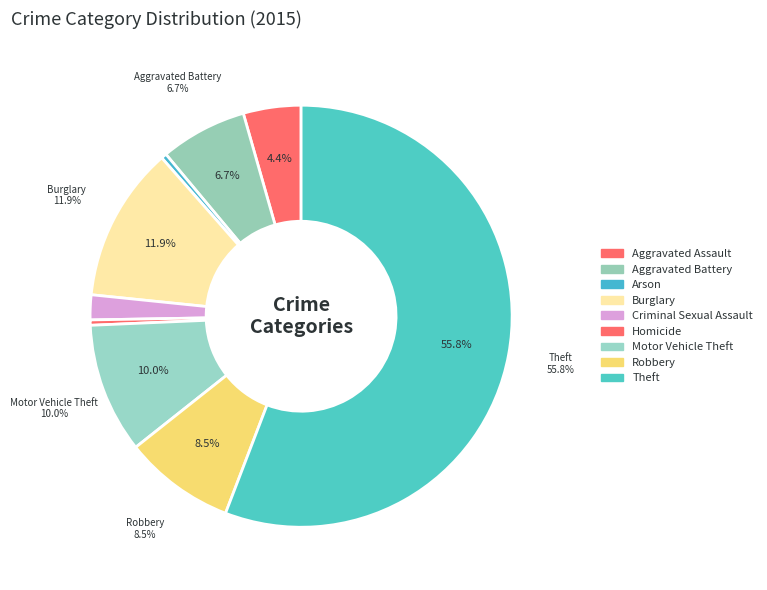

To the nearest percent, what percentage of the pie is Theft?

56%